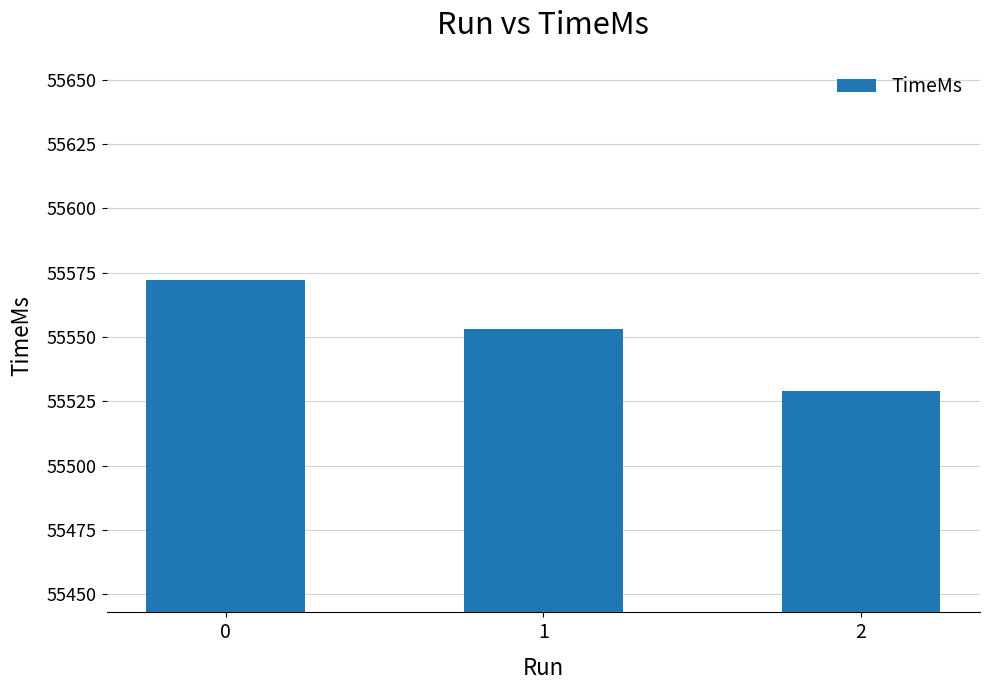

List the labels in order of value, smallest first.

2, 1, 0